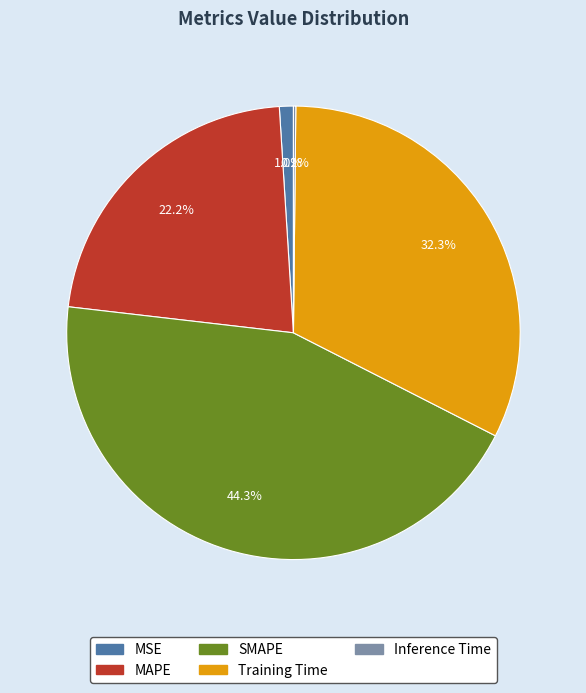

What portion of the pie excludes MAPE?

77.8%